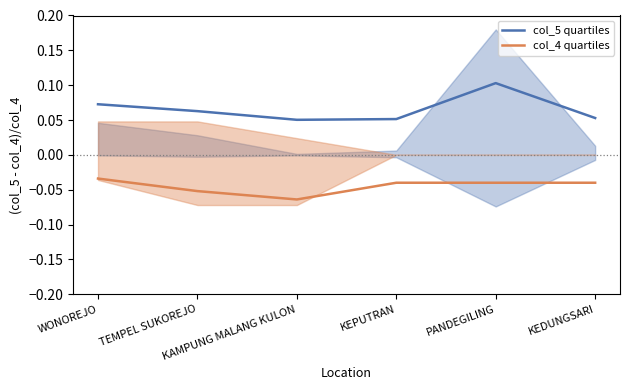

How many lines are shown in the chart?

2